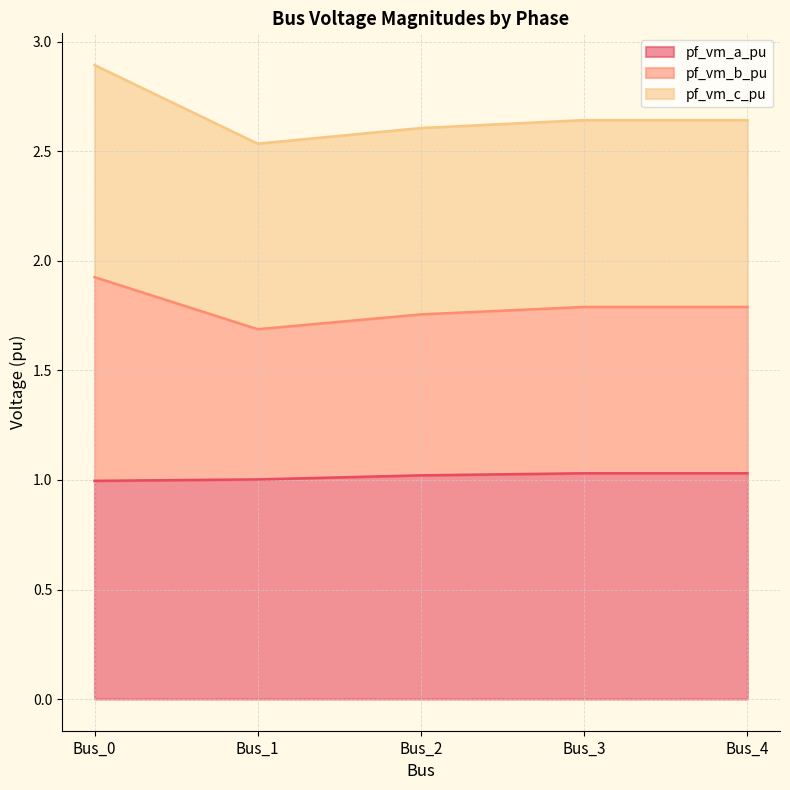

At which category does the chart reach its peak across all series?

Bus_0